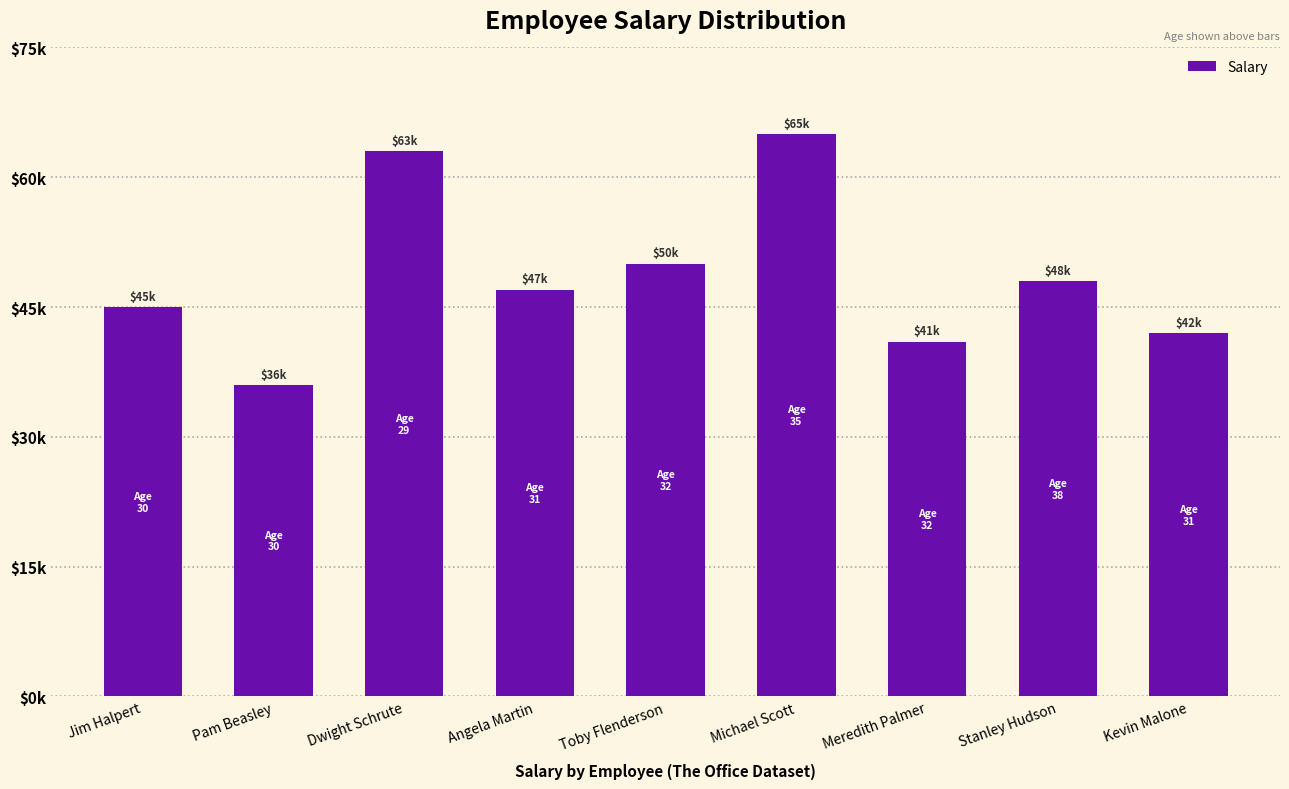

At which label is the value closest to 50500?

Toby Flenderson